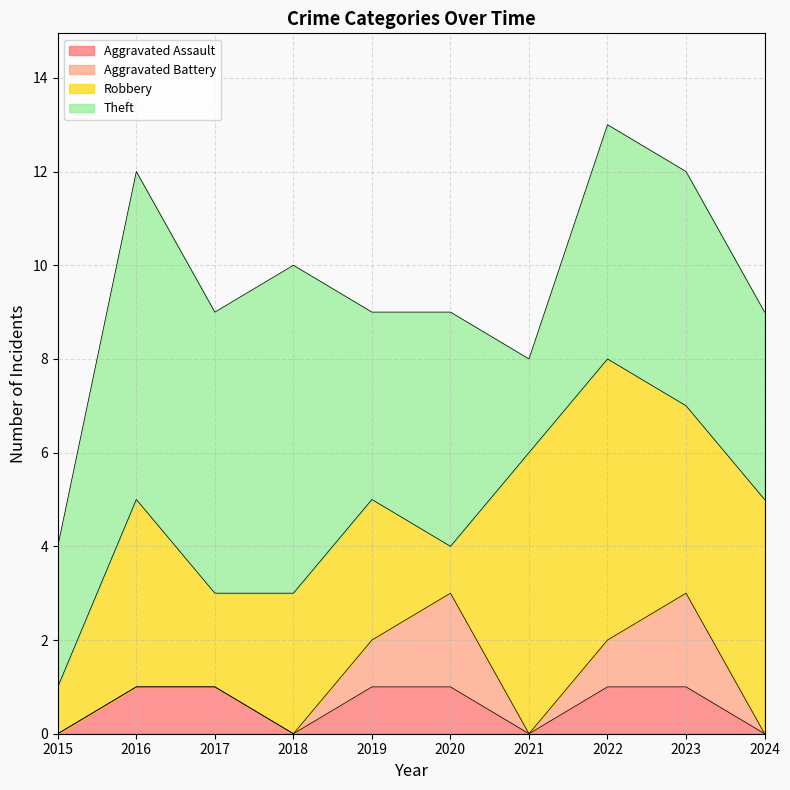

What is the highest value of the Aggravated Battery series?

2